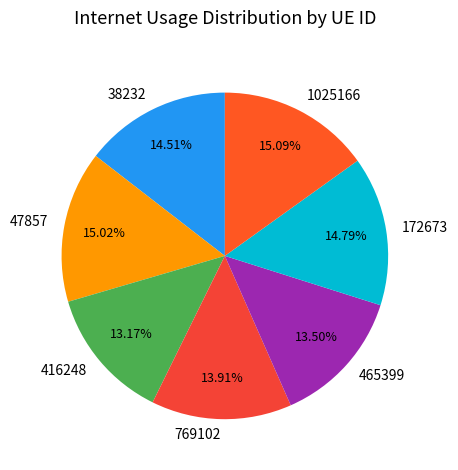

Is there a majority slice in this chart?

No